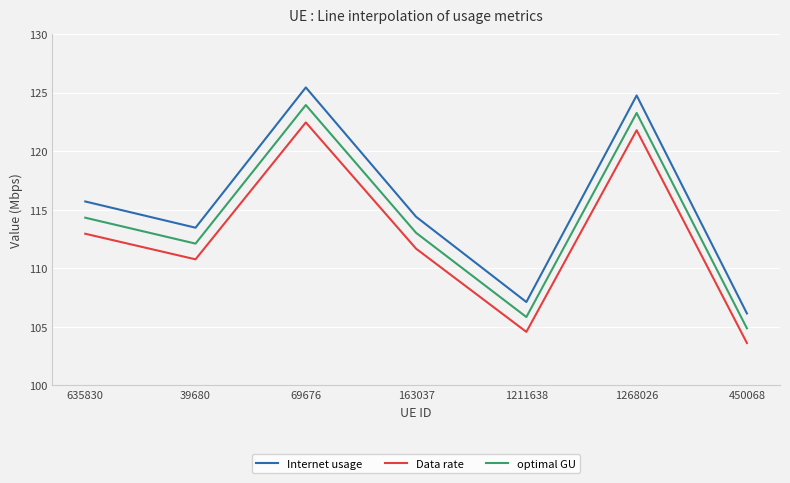

At which category does Internet usage reach its first local valley?

39680